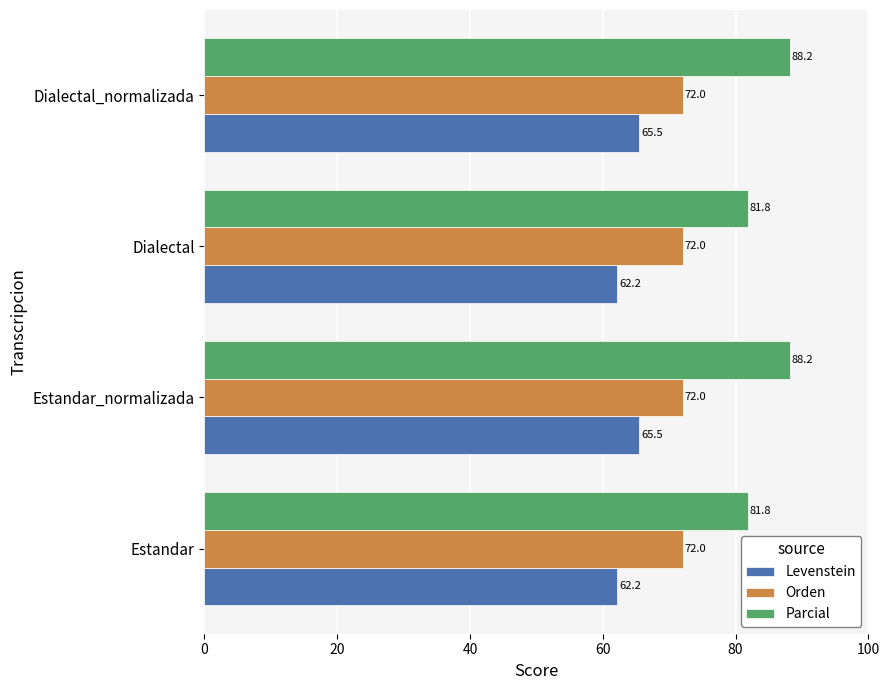

Is the value of Orden at Estandar_normalizada greater than the value of Levenstein at Dialectal?

Yes